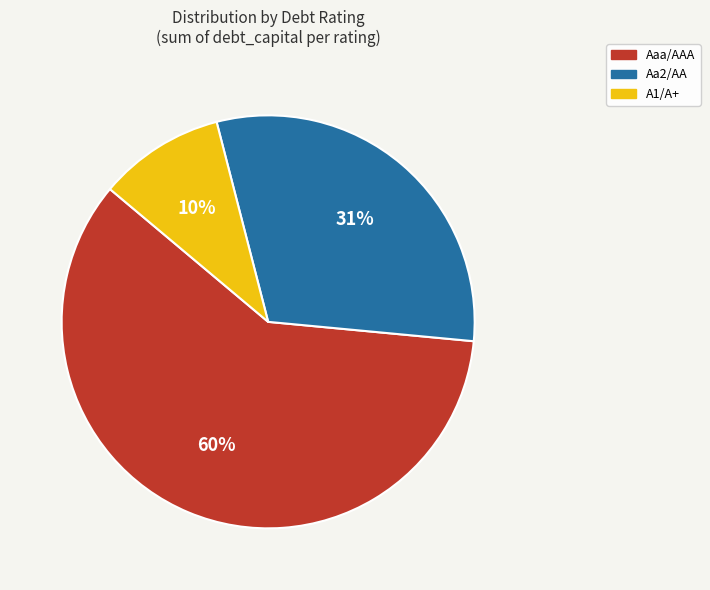

Rank the categories by value from lowest to highest.

A1/A+, Aa2/AA, Aaa/AAA